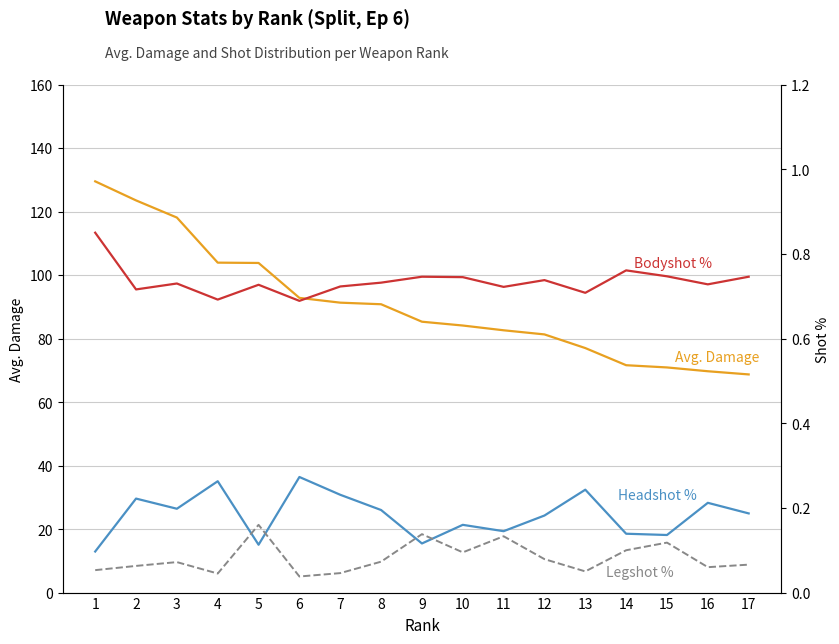

What is the highest value of the Bodyshot % series?

0.8